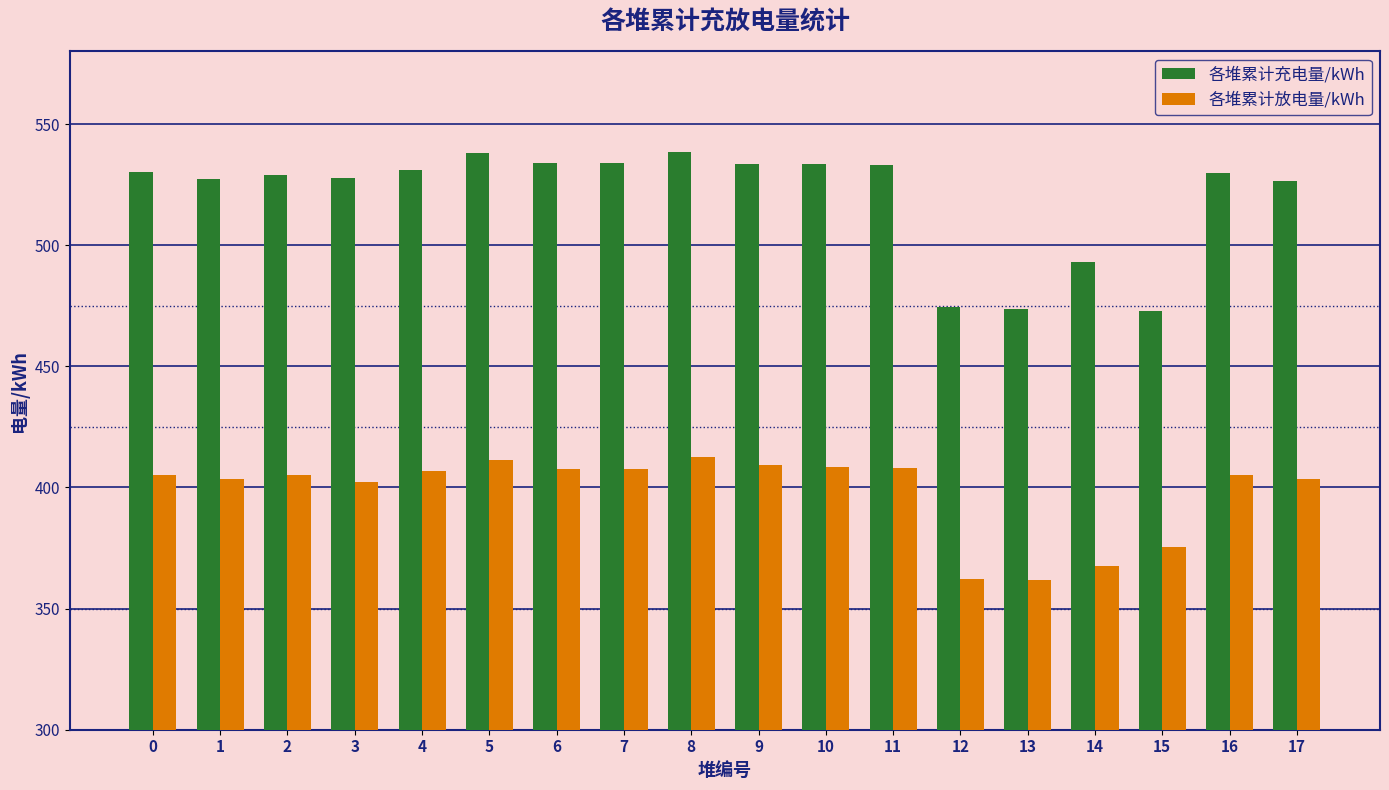

What is the difference between the 各堆累计放电量/kWh values at 7 and 16?

2.2